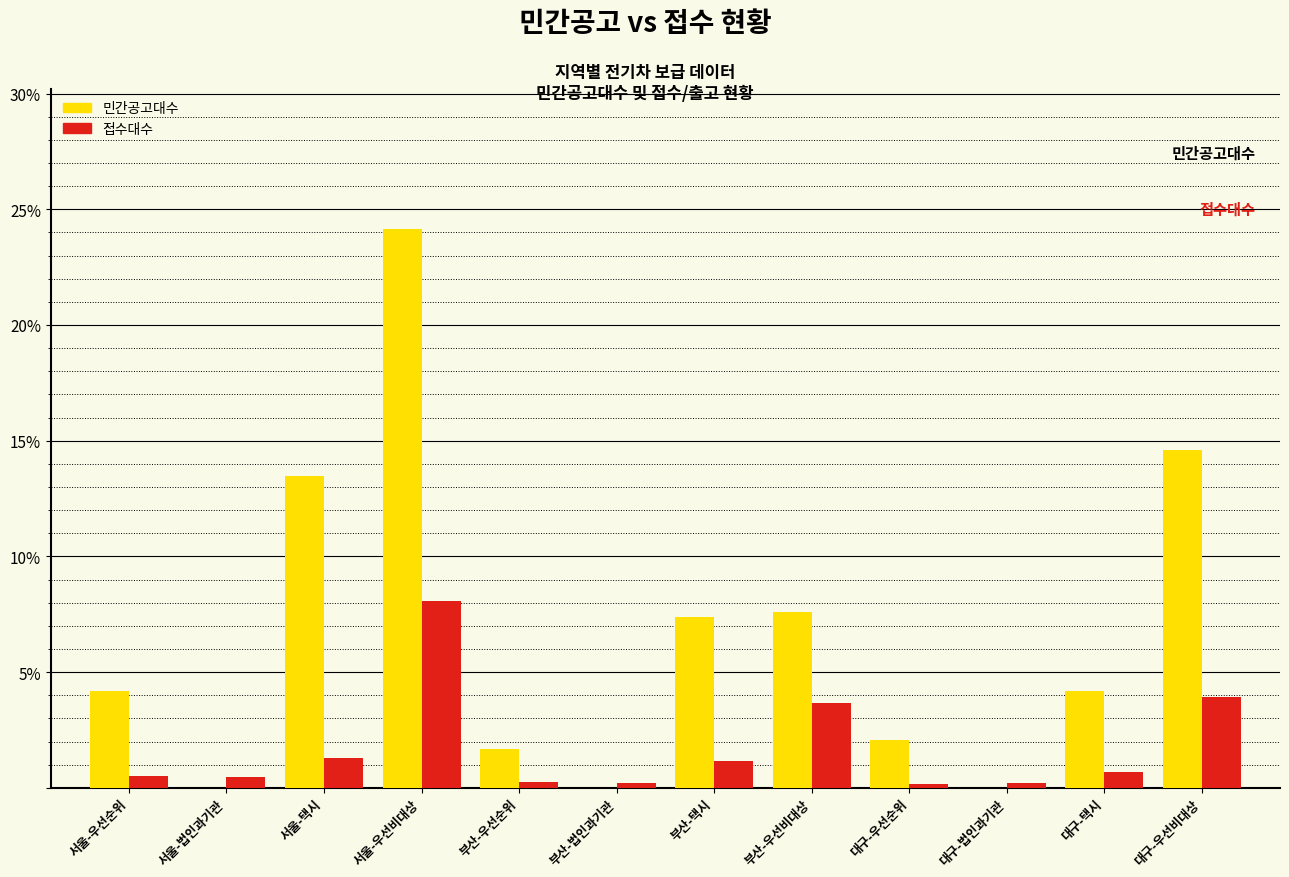

Reading right to left, transcribe all the data shown in this chart.

민간공고대수: 대구-우선비대상=14.6	대구-택시=4.2	대구-법인과기관=0.0	대구-우선순위=2.1	부산-우선비대상=7.6	부산-택시=7.4	부산-법인과기관=0.0	부산-우선순위=1.7	서울-우선비대상=24.2	서울-택시=13.5	서울-법인과기관=0.0	서울-우선순위=4.2
접수대수: 대구-우선비대상=3.9	대구-택시=0.7	대구-법인과기관=0.2	대구-우선순위=0.2	부산-우선비대상=3.7	부산-택시=1.1	부산-법인과기관=0.2	부산-우선순위=0.2	서울-우선비대상=8.1	서울-택시=1.3	서울-법인과기관=0.5	서울-우선순위=0.5